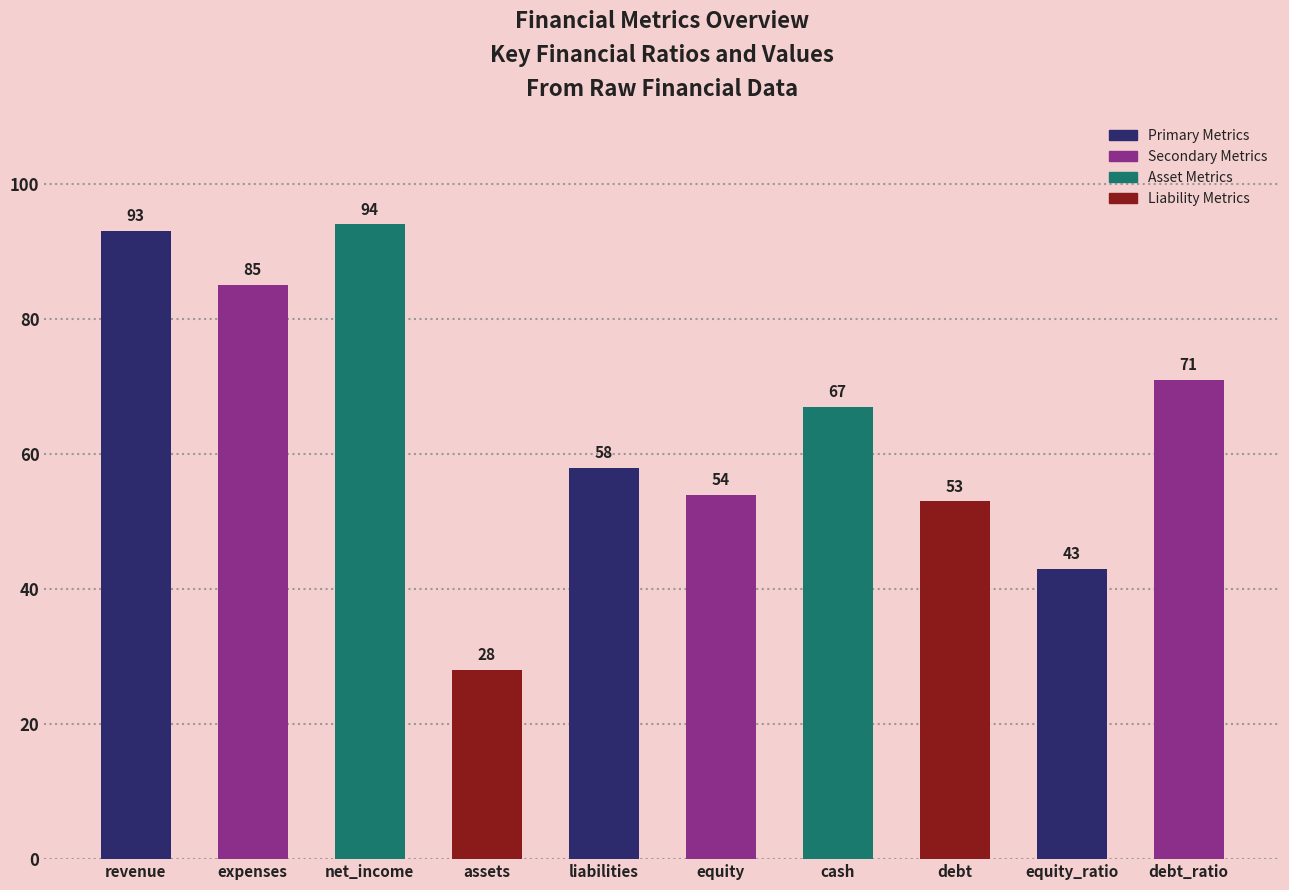

Which label corresponds to the smallest value in the chart?

assets